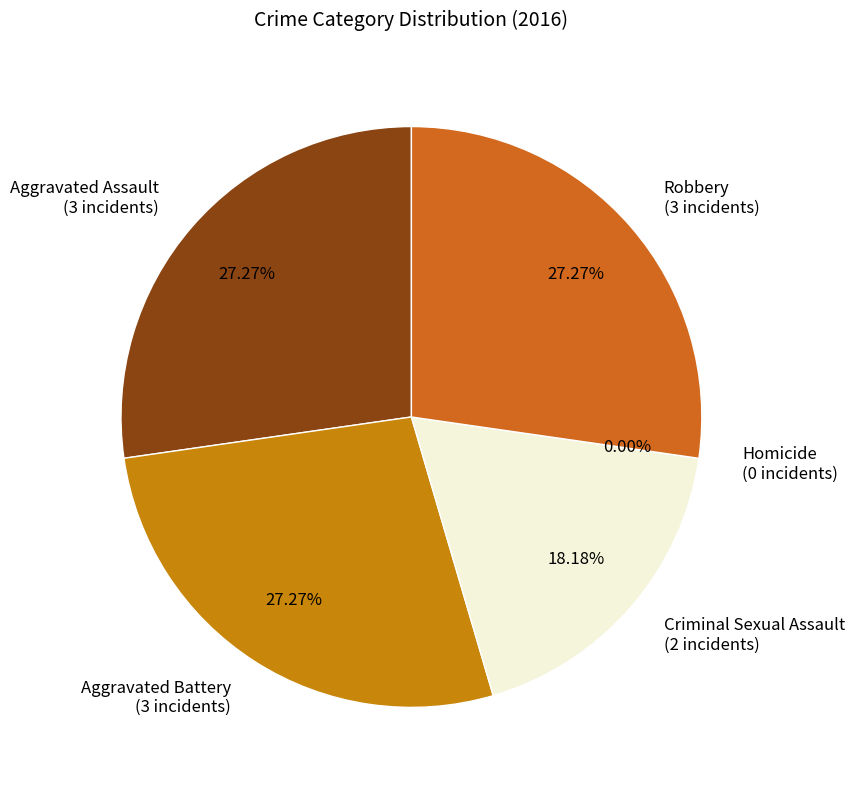

Rank the categories by value from highest to lowest.

Aggravated Assault, Aggravated Battery, Robbery, Criminal Sexual Assault, Homicide